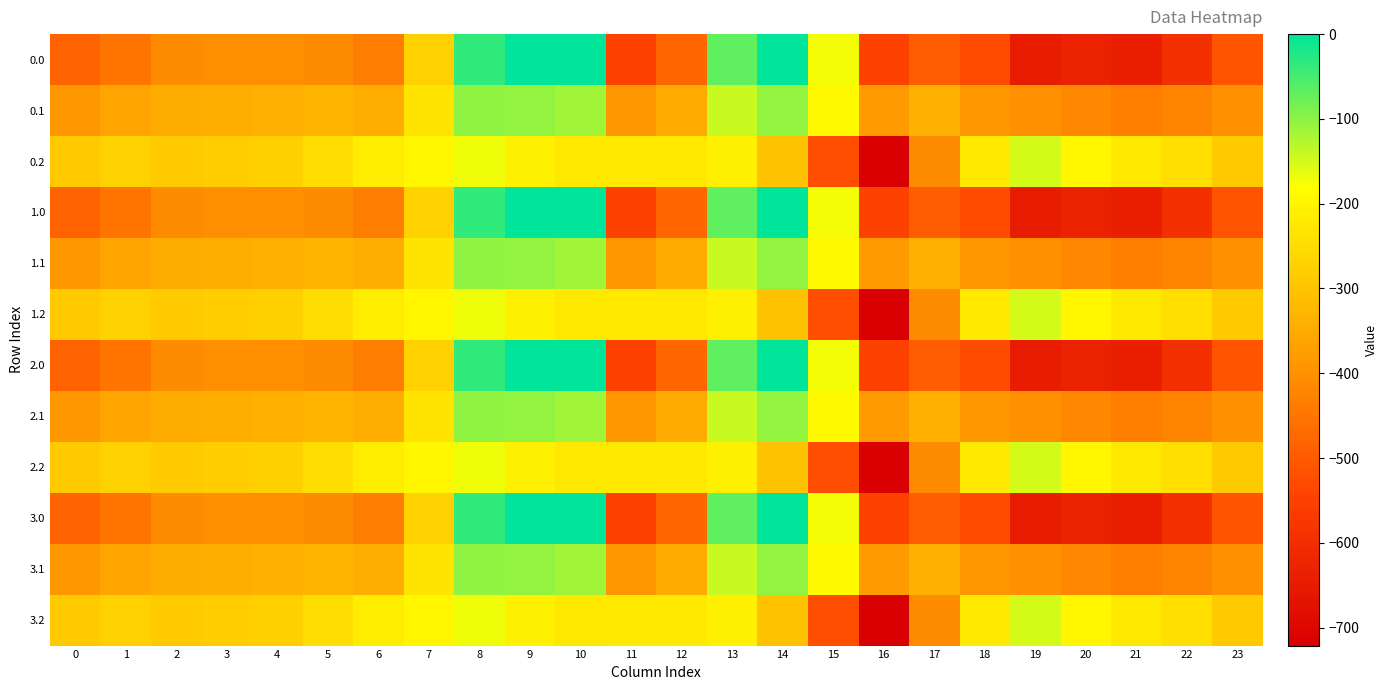

Between 10 and 8, which is larger?

10